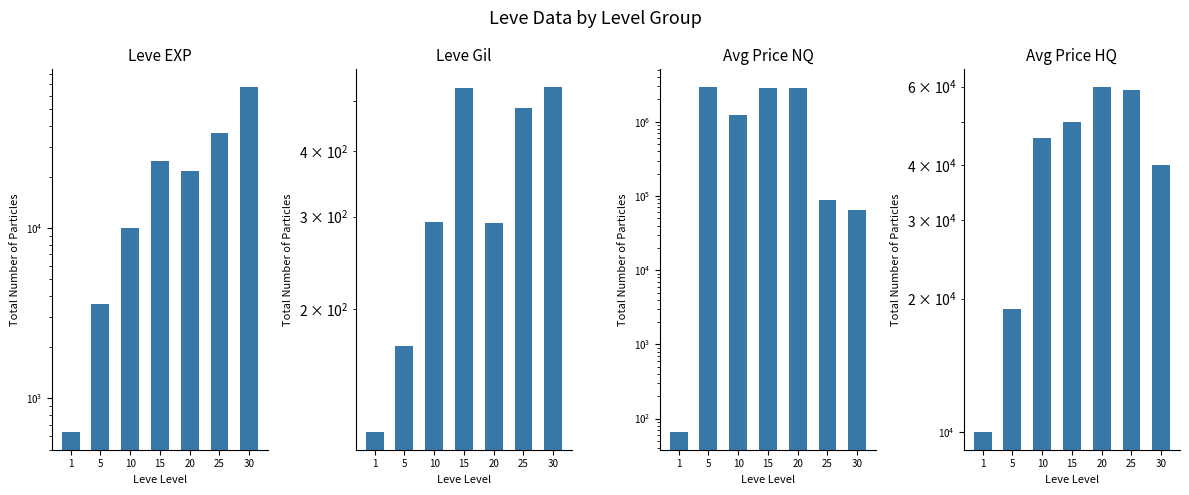

What is the difference between the Leve Gil values at 5 and 1?

54